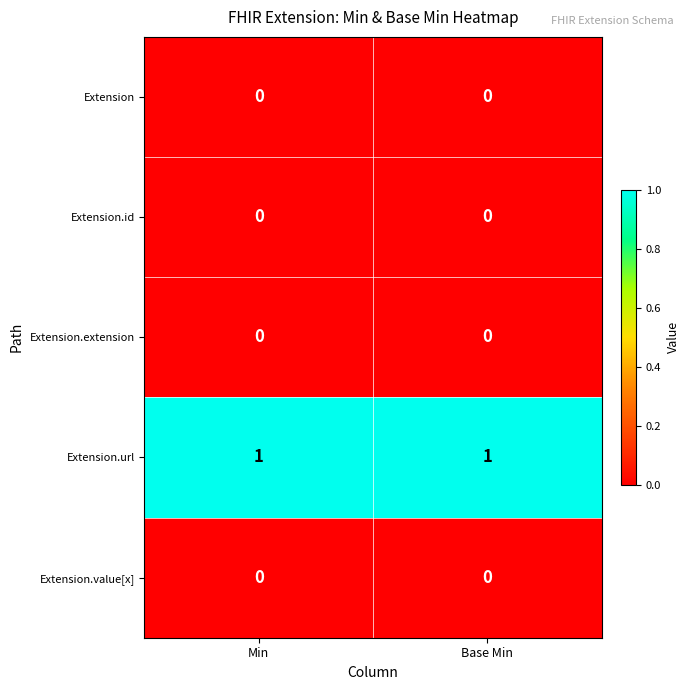

What is the total value across all series at Min?

1